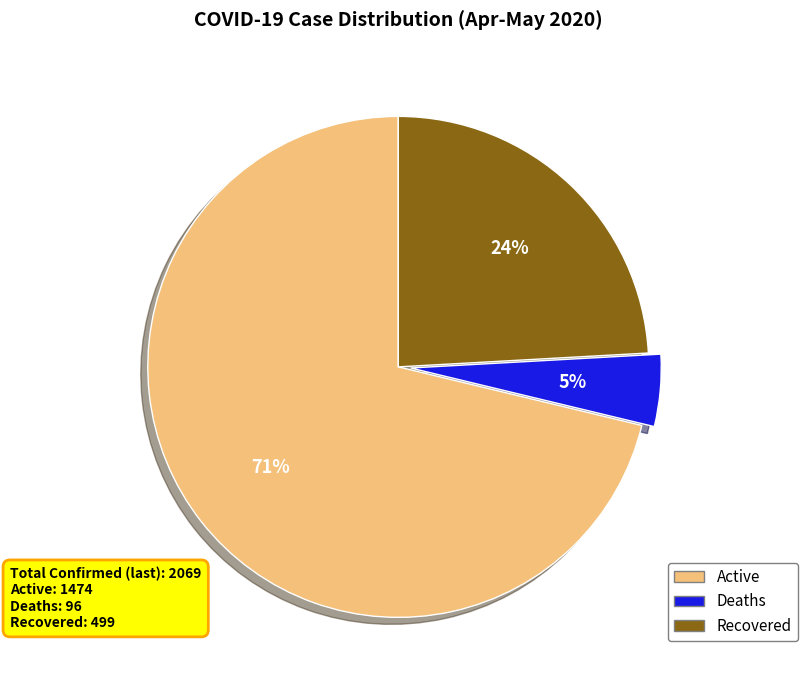

Does Recovered account for over 50% of the chart?

No